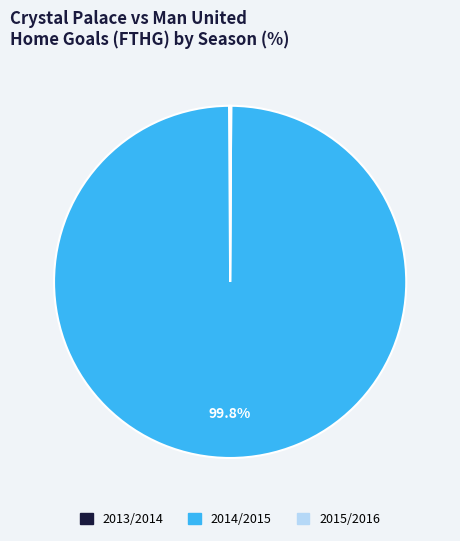

Which category has the biggest portion of the pie?

2014/2015